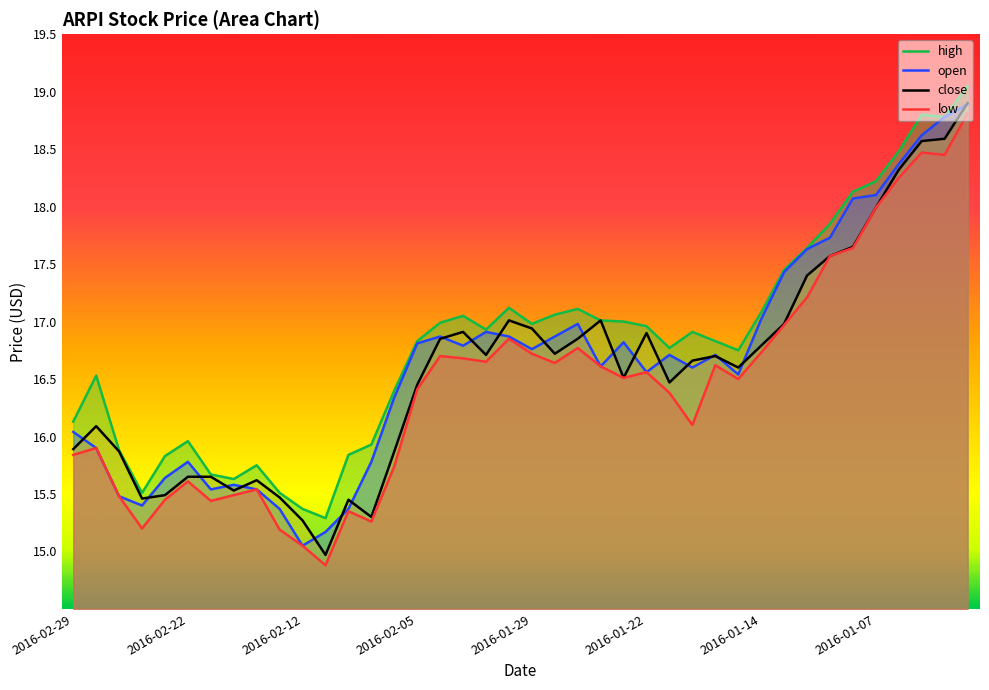

True or false: low has a value of 18.0 at 2016-01-07.

True